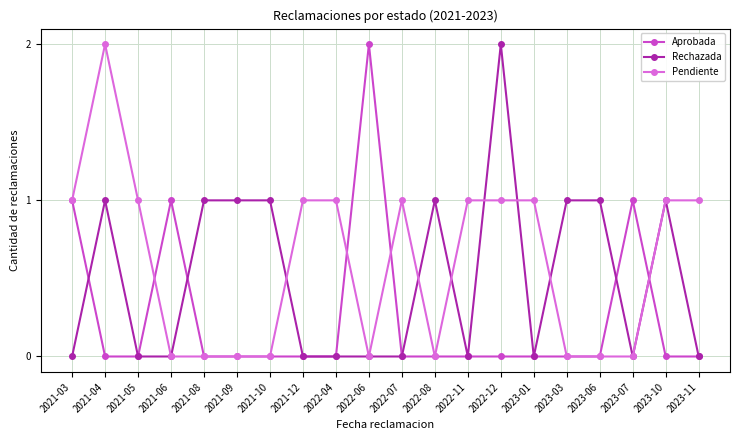

What is the sum of all Aprobada values?

5